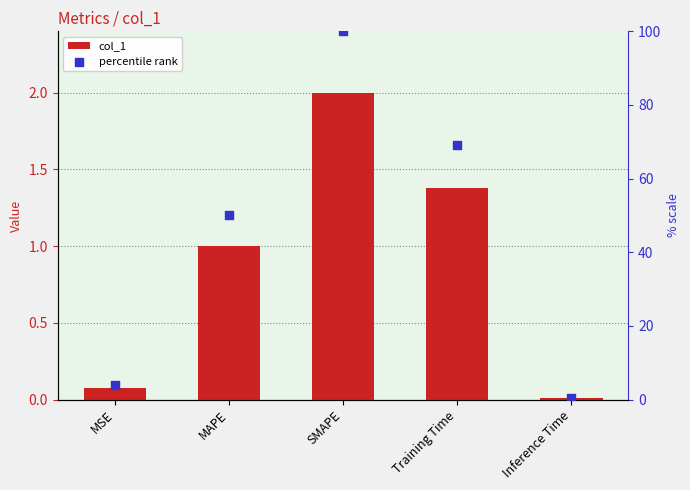

What is the total value across all series at MAPE?

51.0